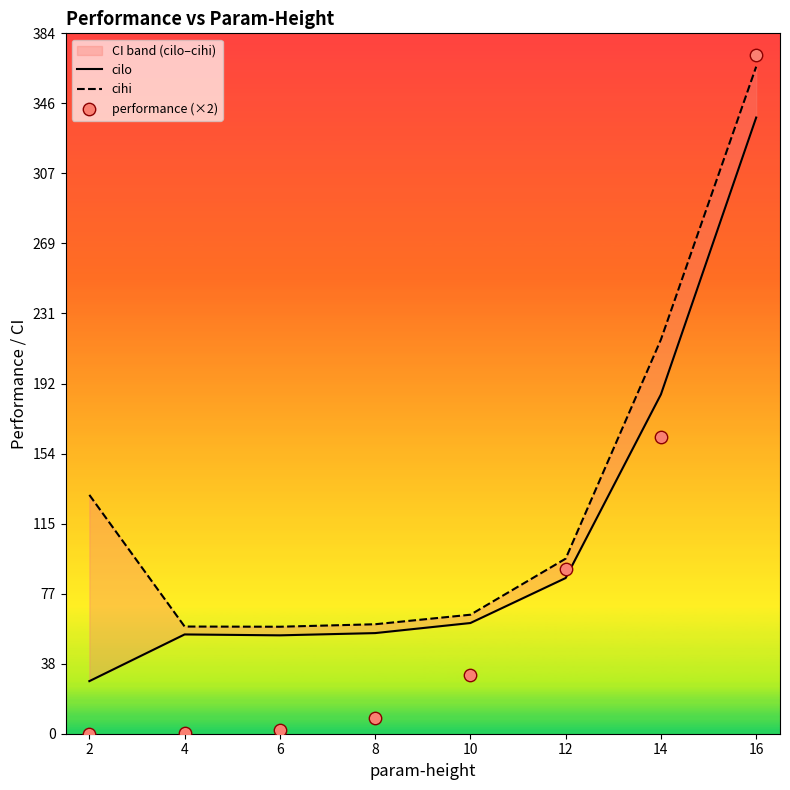

Which series reaches the maximum Y coordinate?

performance (×2)